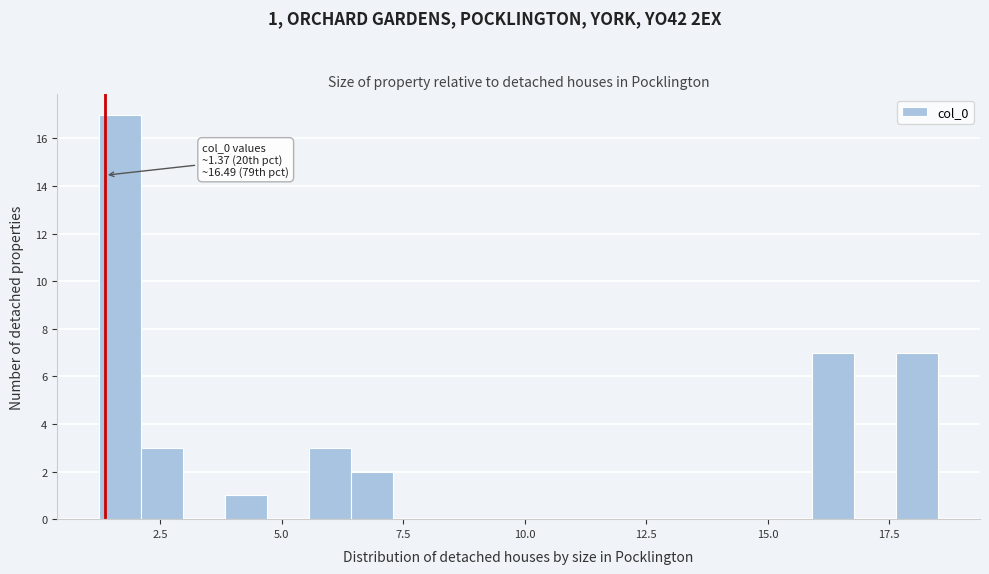

Around what value on the x-axis is the tallest bar? Give the approximate position of its centre, as read against the axis.

1.5